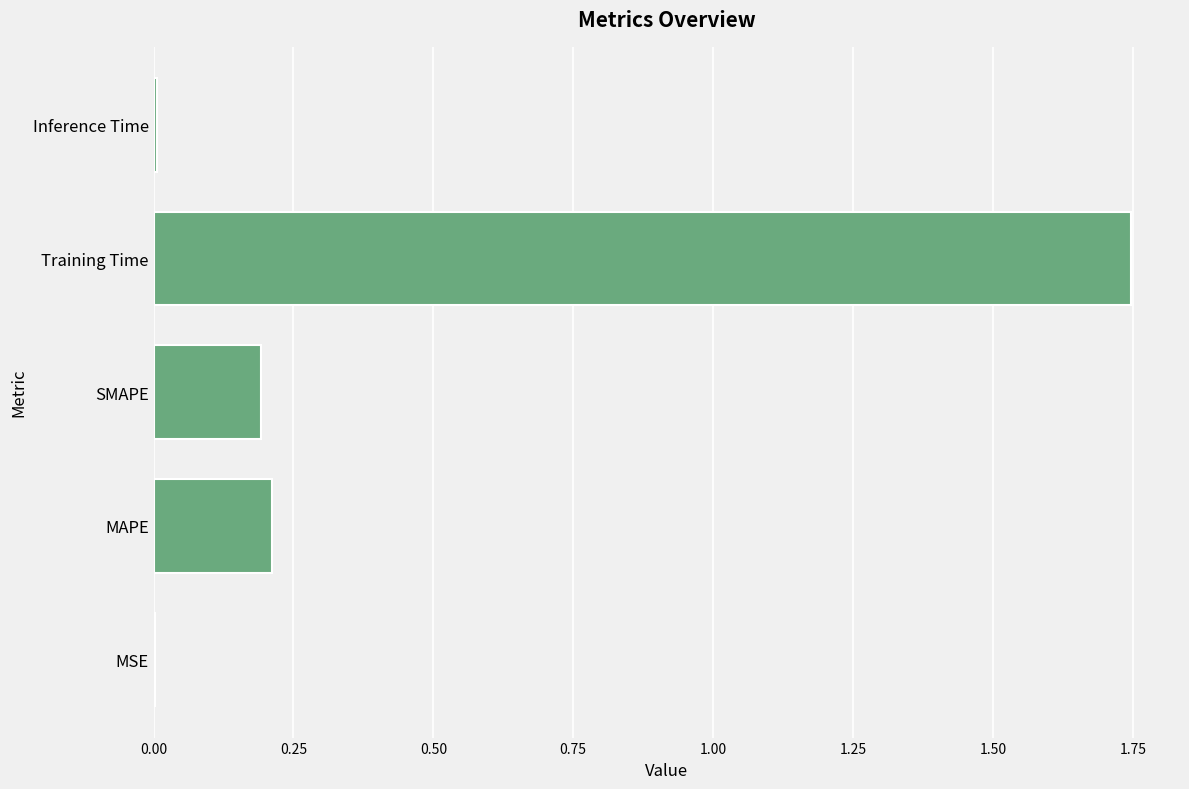

At which category does the chart reach its peak across all series?

Training Time